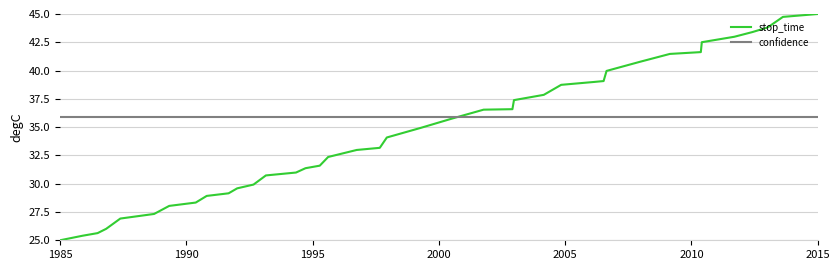

Which series has the widest spread of values?

stop_time